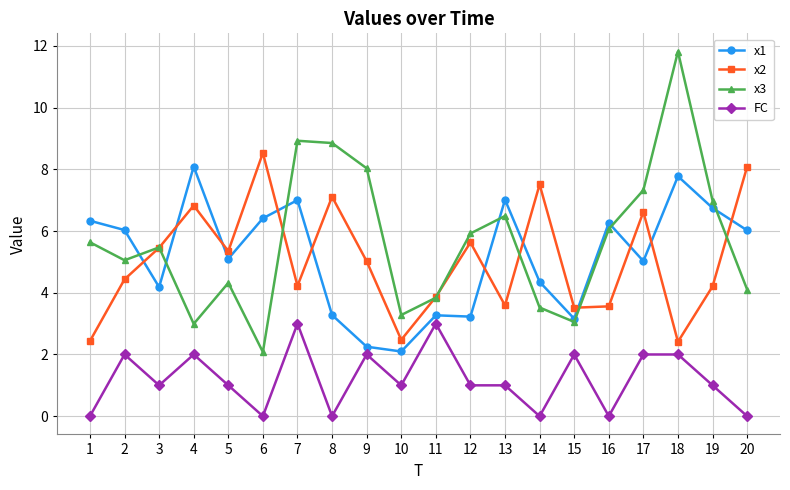

Between which two adjacent categories do x1 and x3 first intersect?

2 and 3